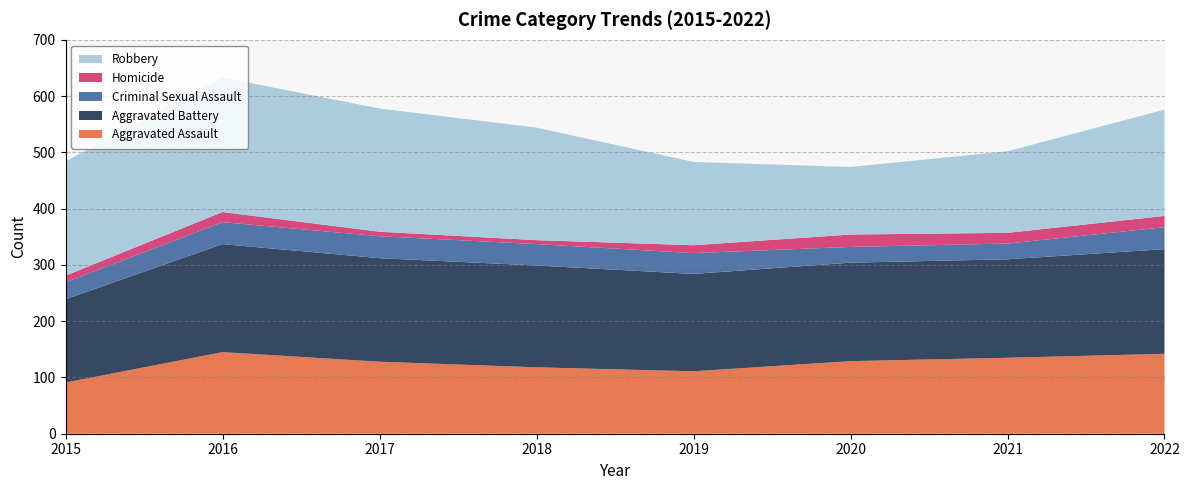

Reading right to left, list all the values displayed in this chart.

Aggravated Assault: 2022=142	2021=135	2020=129	2019=111	2018=118	2017=128	2016=145	2015=91
Aggravated Battery: 2022=186	2021=175	2020=175	2019=173	2018=181	2017=184	2016=192	2015=148
Criminal Sexual Assault: 2022=39	2021=28	2020=28	2019=37	2018=38	2017=39	2016=39	2015=30
Homicide: 2022=20	2021=19	2020=22	2019=14	2018=7	2017=8	2016=18	2015=12
Robbery: 2022=189	2021=145	2020=120	2019=148	2018=200	2017=219	2016=239	2015=203